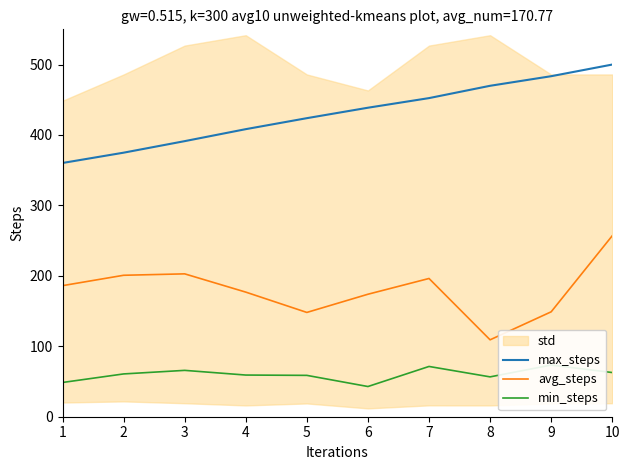

Reading left to right, list all the values displayed in this chart.

max_steps: 1=360.3	2=374.9	3=391.3	4=408.3	5=423.9	6=438.7	7=452.4	8=469.8	9=483.5	10=500.0
avg_steps: 1=186.1	2=200.8	3=202.8	4=176.9	5=148.1	6=173.9	7=196.3	8=109.2	9=149.0	10=256.9
min_steps: 1=48.6	2=60.8	3=65.8	4=59.2	5=58.7	6=42.9	7=71.4	8=56.6	9=73.4	10=62.7